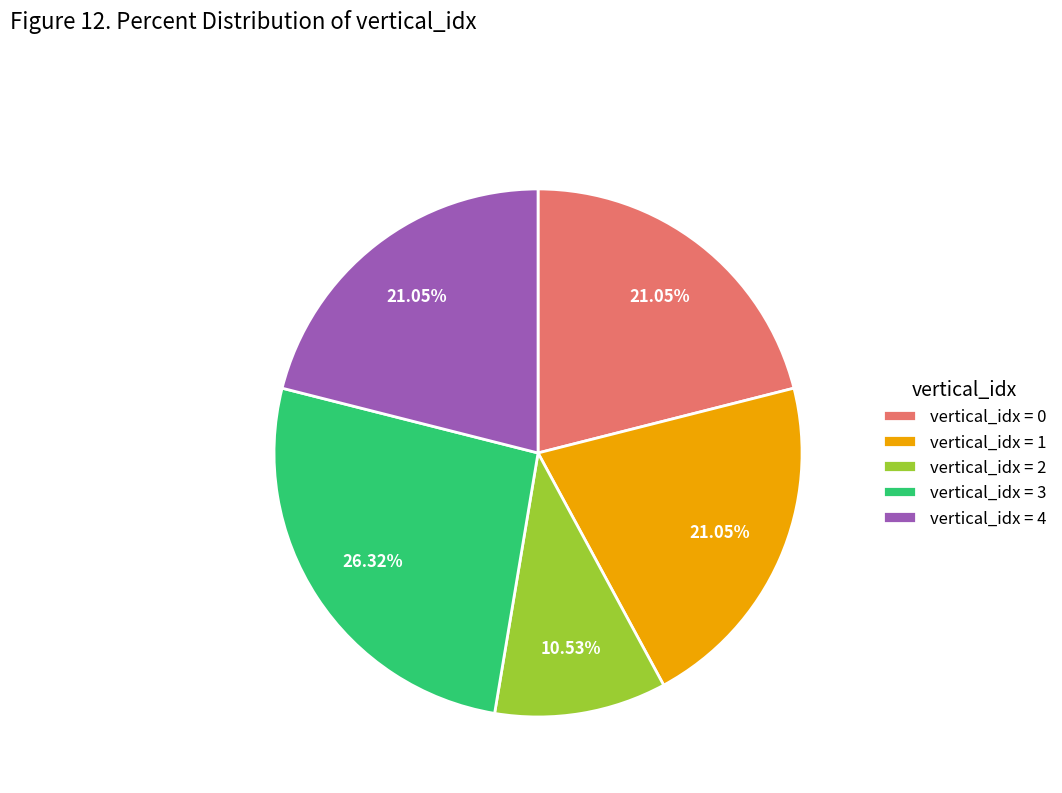

Is vertical_idx = 1 the majority of the pie?

No